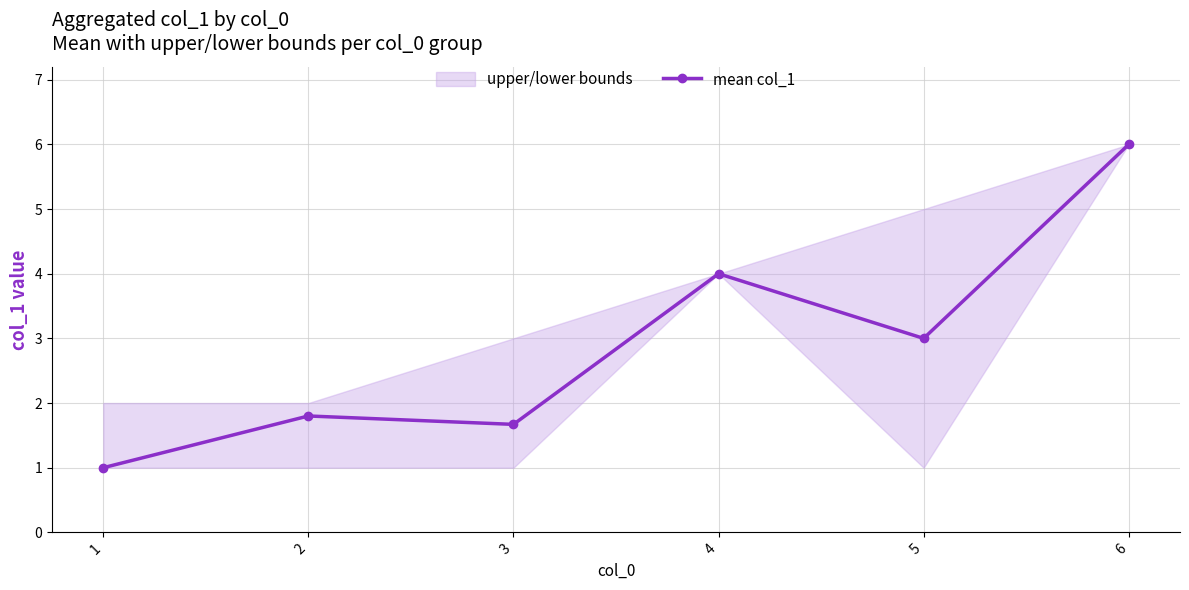

What is the sum of the values at 6 and 1?

7.0